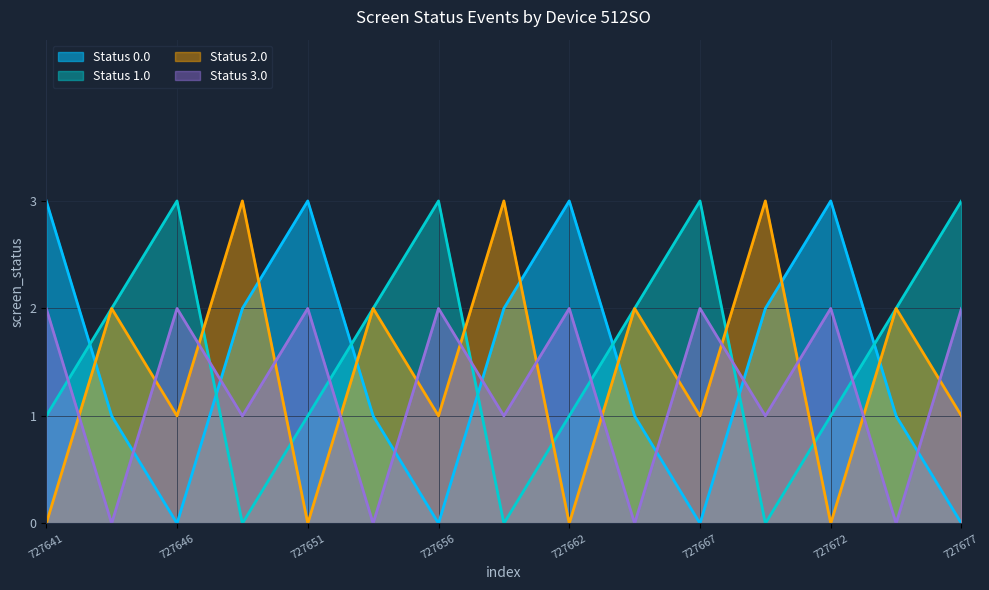

Is it true that screen_status_2 equals 1 at 727675?

True